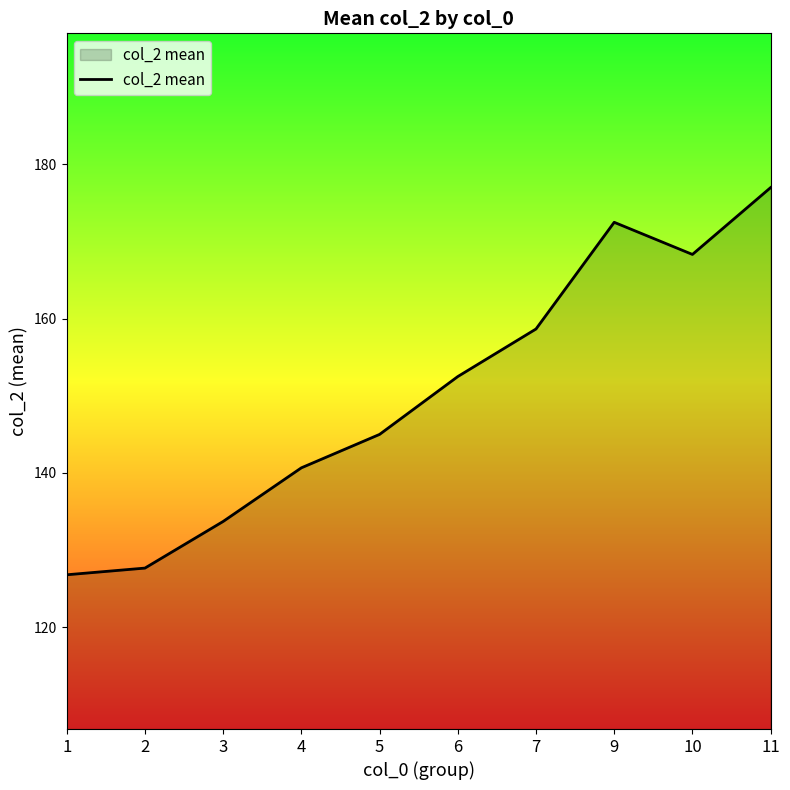

What is the difference between the second highest and minimum values?

45.7